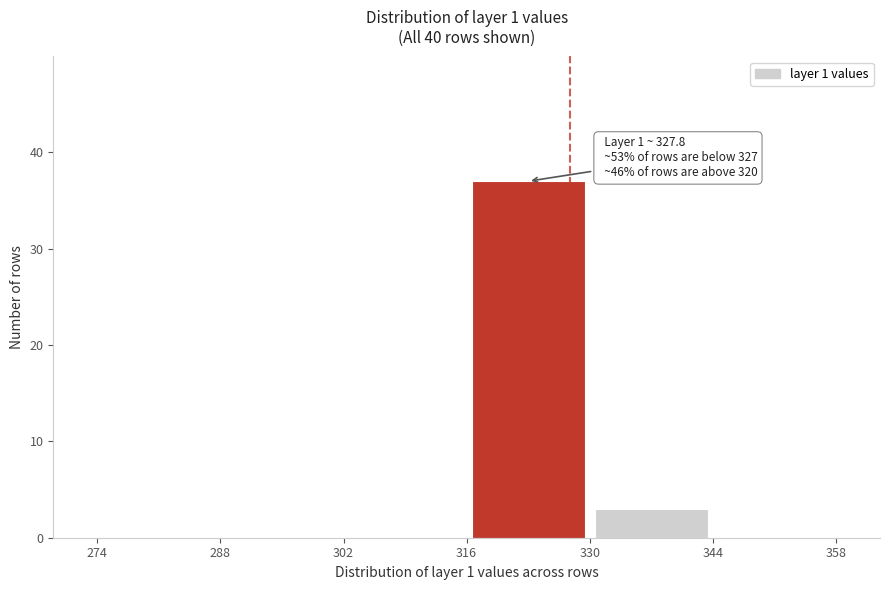

Which range on the x-axis has the tallest bar?

316 to 330